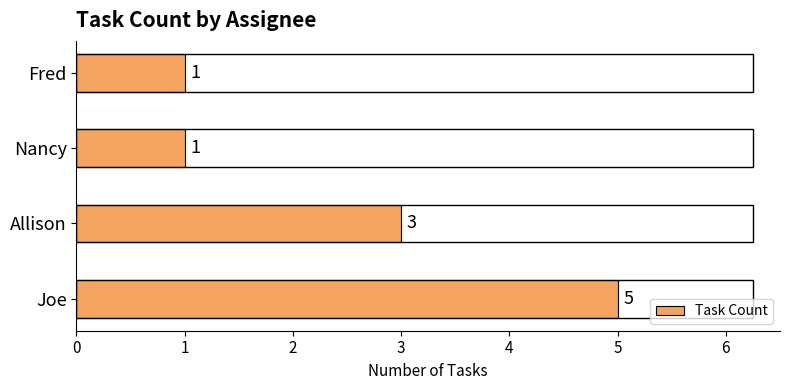

What value does the data have at Allison?

3